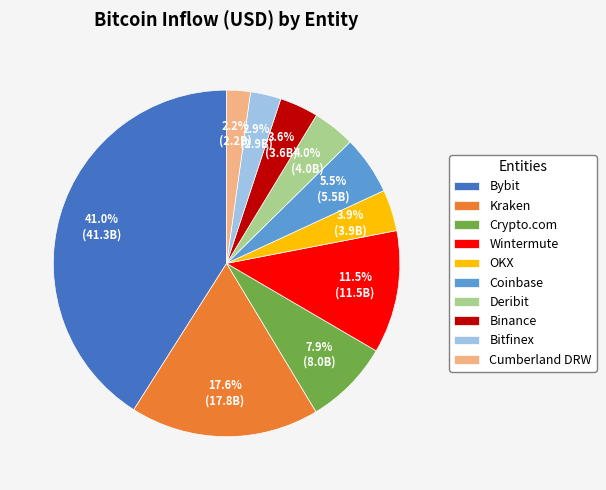

What percentage is the Crypto.com slice, to the nearest percent?

8%